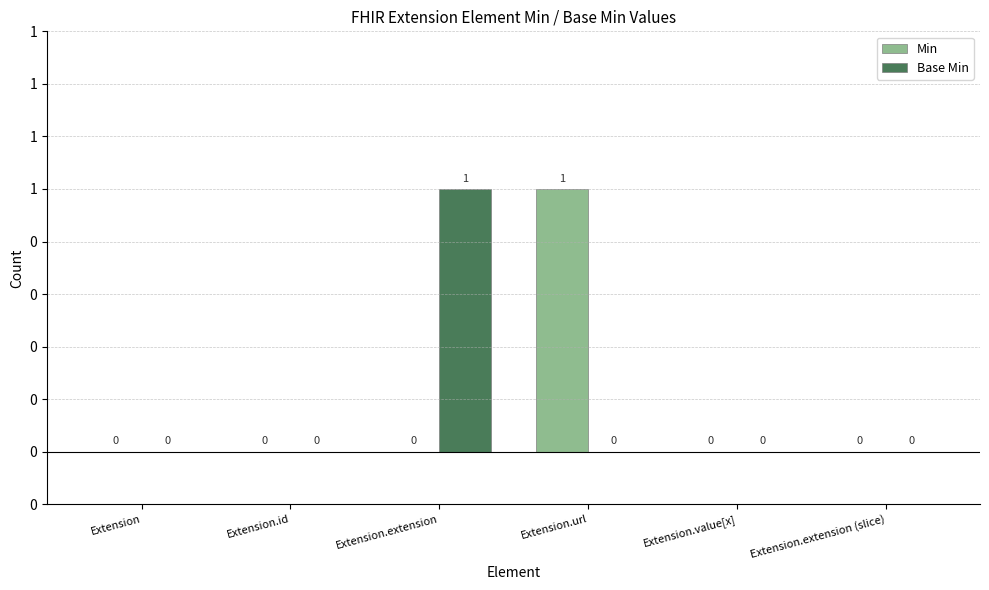

Rank the series by their maximum value, from highest to lowest.

Min, Base Min